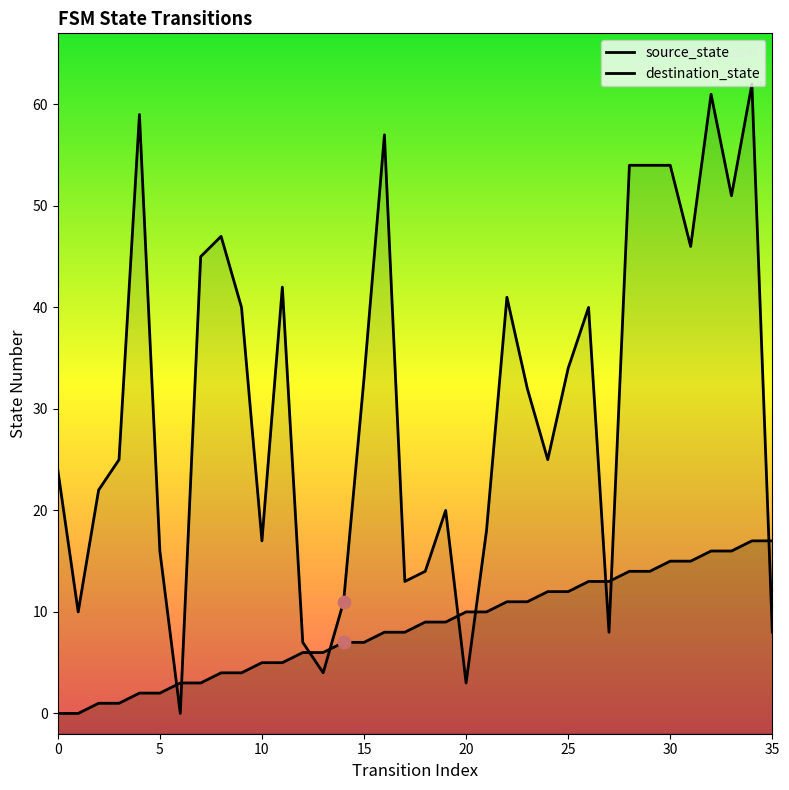

Which series reaches the minimum Y coordinate?

source_state